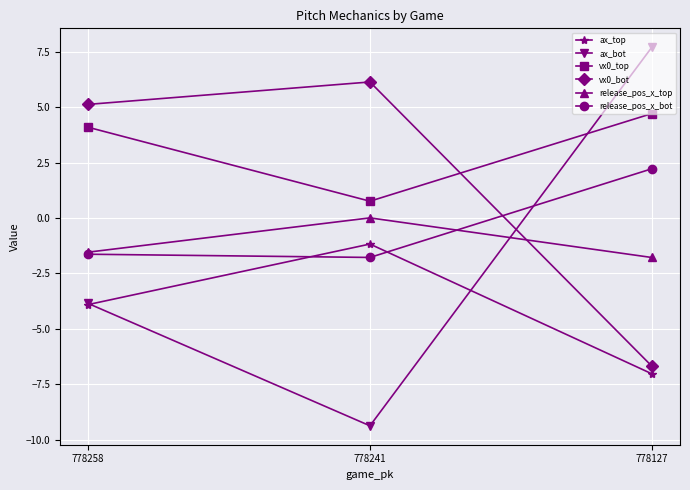

At how many categories does at least one series exceed -1?

3